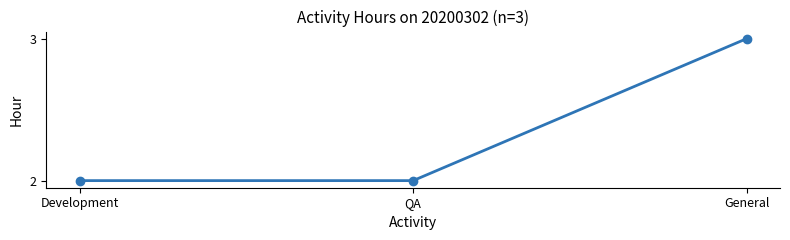

What is the label of the 2nd point from the right?

QA